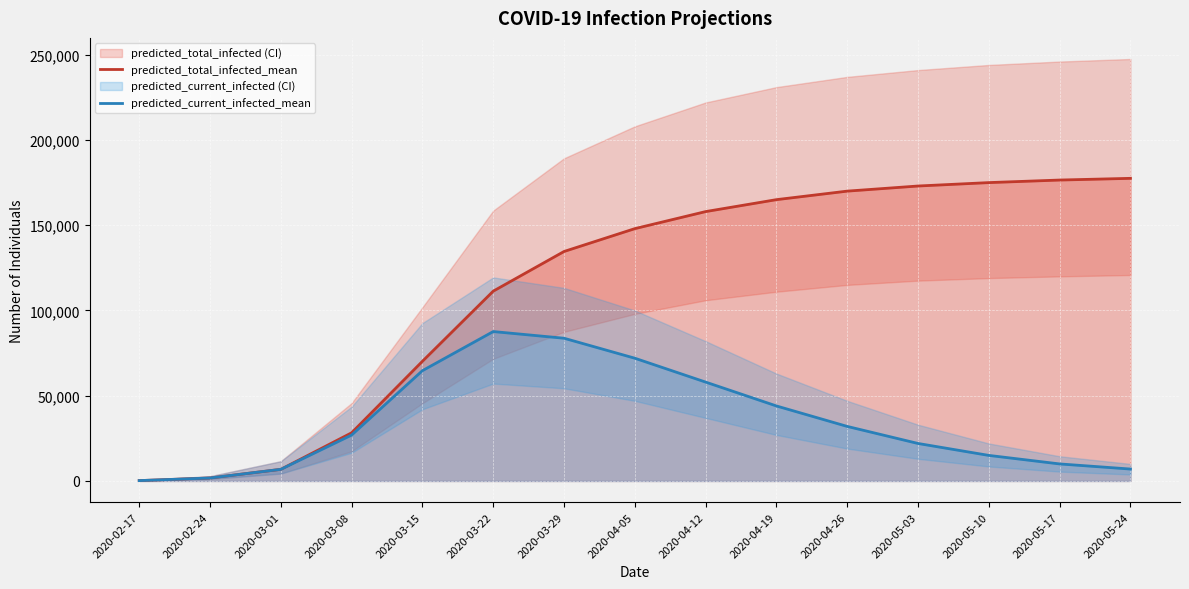

Reading left to right, list all the values displayed in this chart.

predicted_total_infected_mean: 220	1761	6831	28267	70203	111335	134596	148000	158000	165000	170000	173000	175000	176500	177500
predicted_current_infected_mean: 220	1761	6831	26946	64702	87639	83723	72000	58000	44000	32000	22000	15000	10000	7000